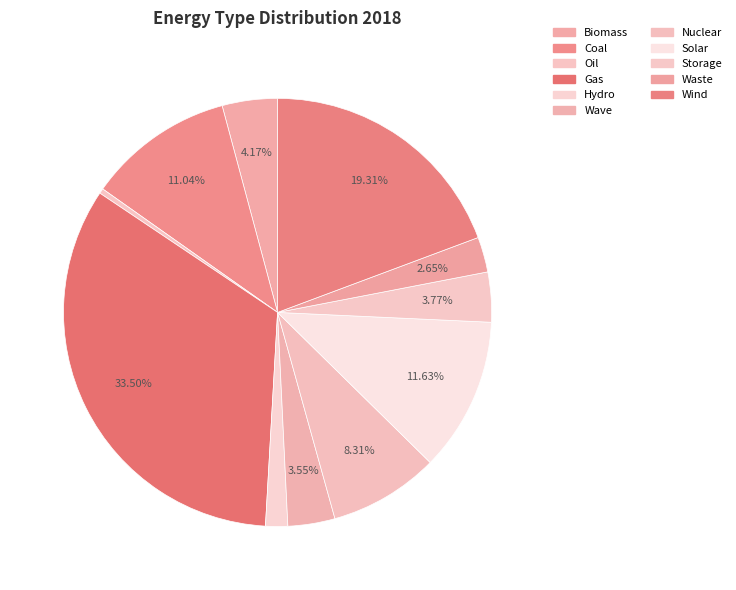

How many segments does this pie chart have?

11